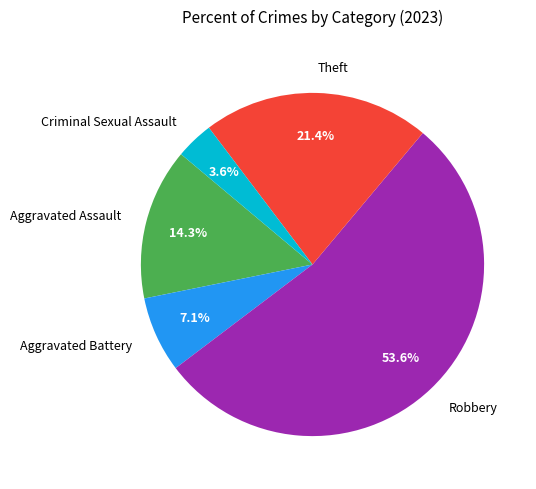

What percentage is the Theft slice, to the nearest percent?

21%